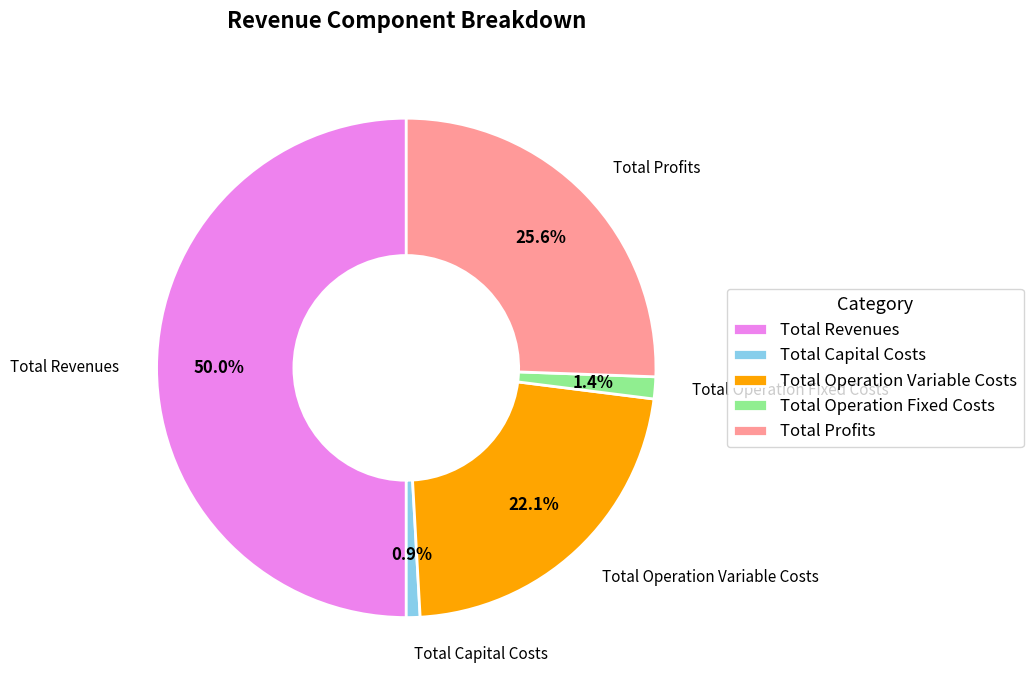

Which slice is the largest?

Total Revenues